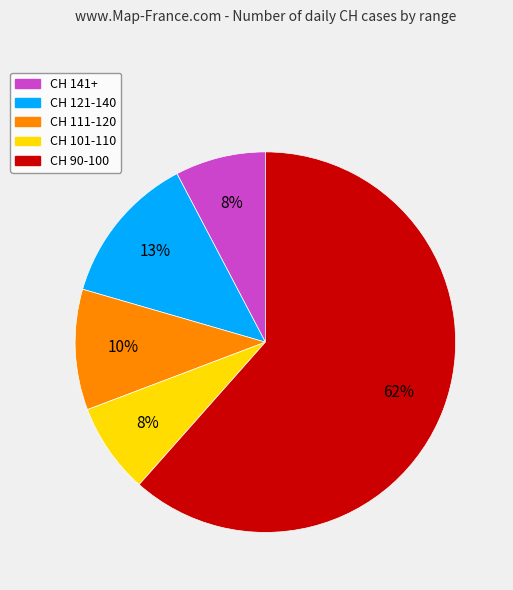

Is there any slice that represents more than half of the pie?

Yes